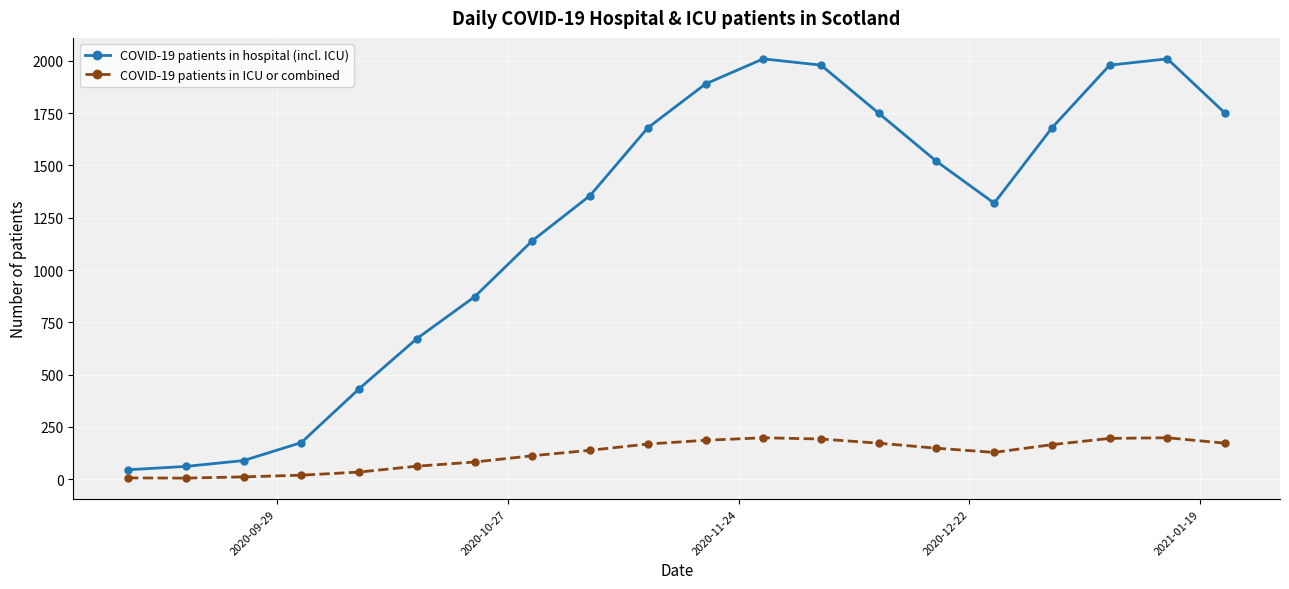

True or false: COVID-19 patients in ICU or combined and COVID-19 patients in hospital (incl. ICU) cross at least once.

False